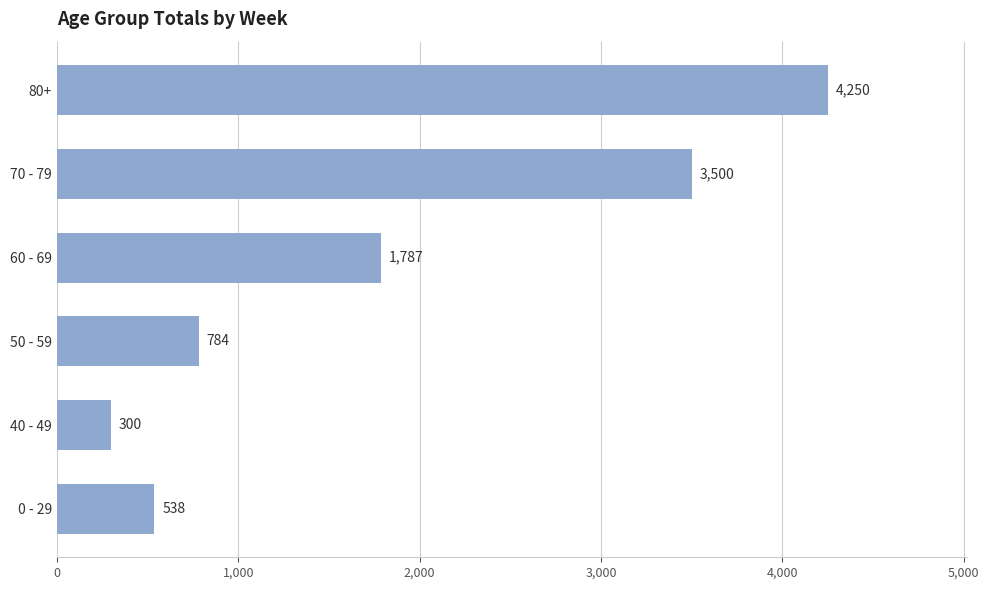

What is the average value?

1860